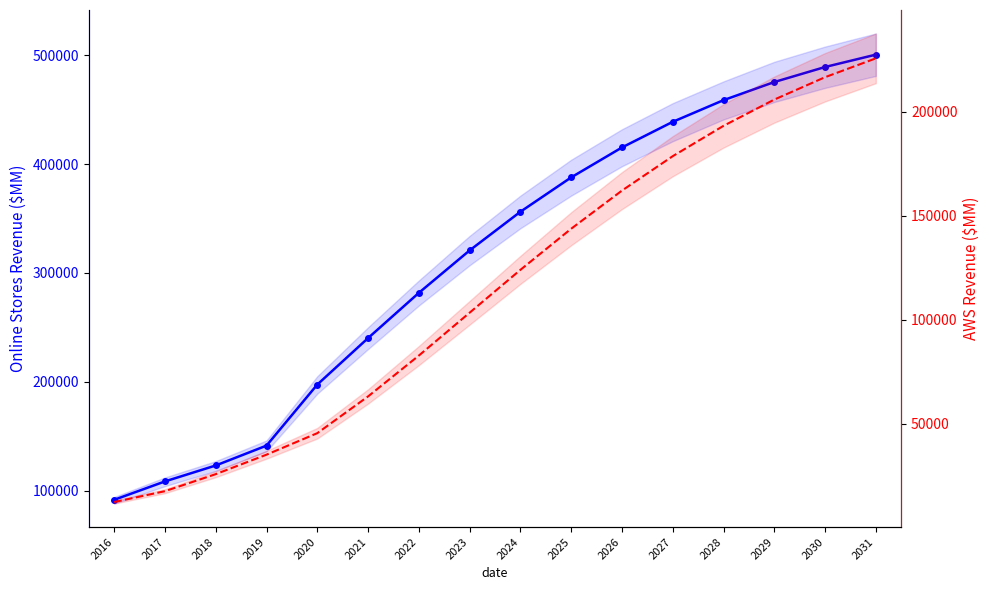

The value of AWS at 2020 is 45370.0. True or false?

True